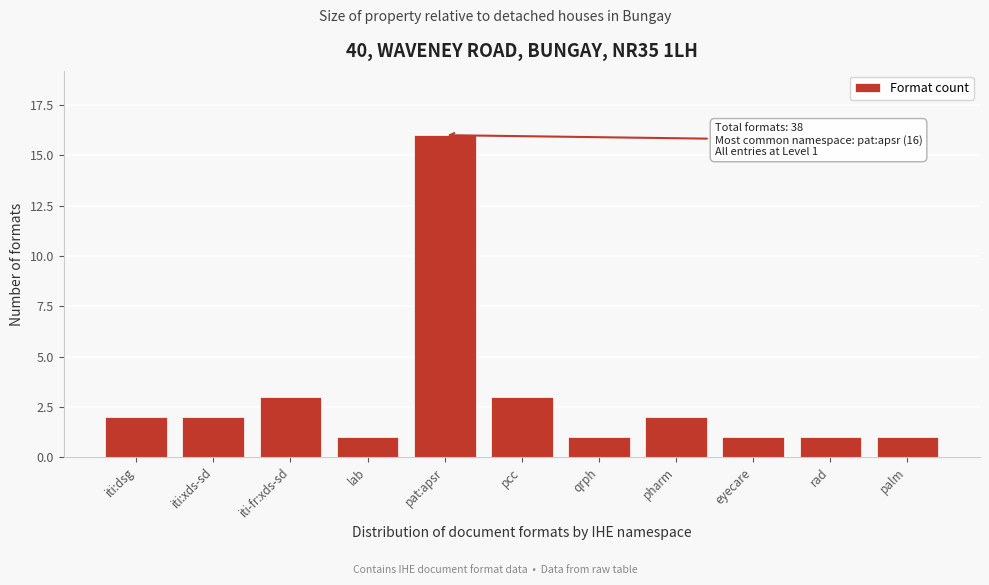

Reading left to right, extract all data points from this chart.

iti:dsg=2	iti:xds-sd=2	iti-fr:xds-sd=3	lab=1	pat:apsr=16	pcc=3	qrph=1	pharm=2	eyecare=1	rad=1	palm=1